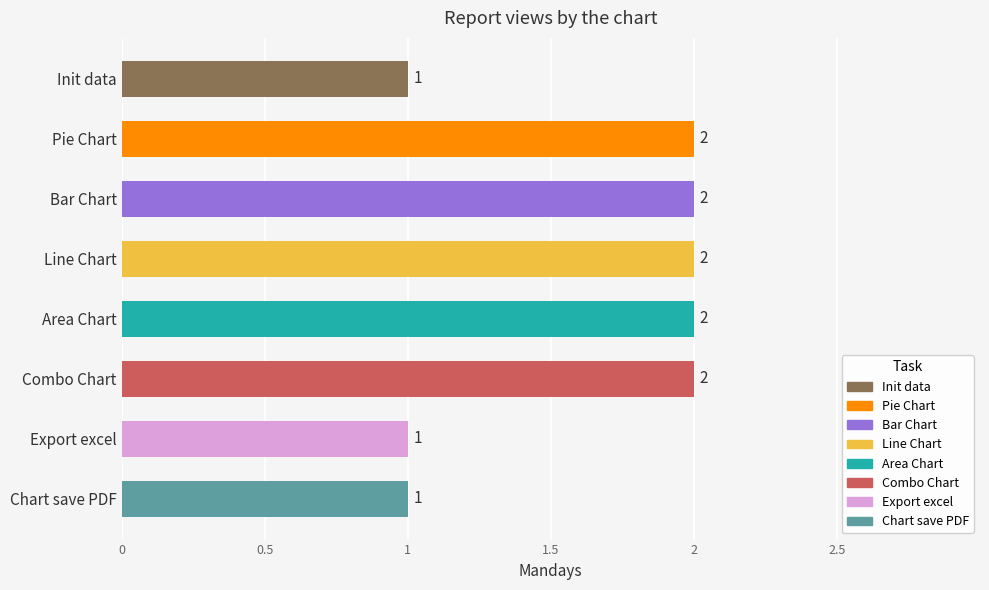

What is the average value?

2